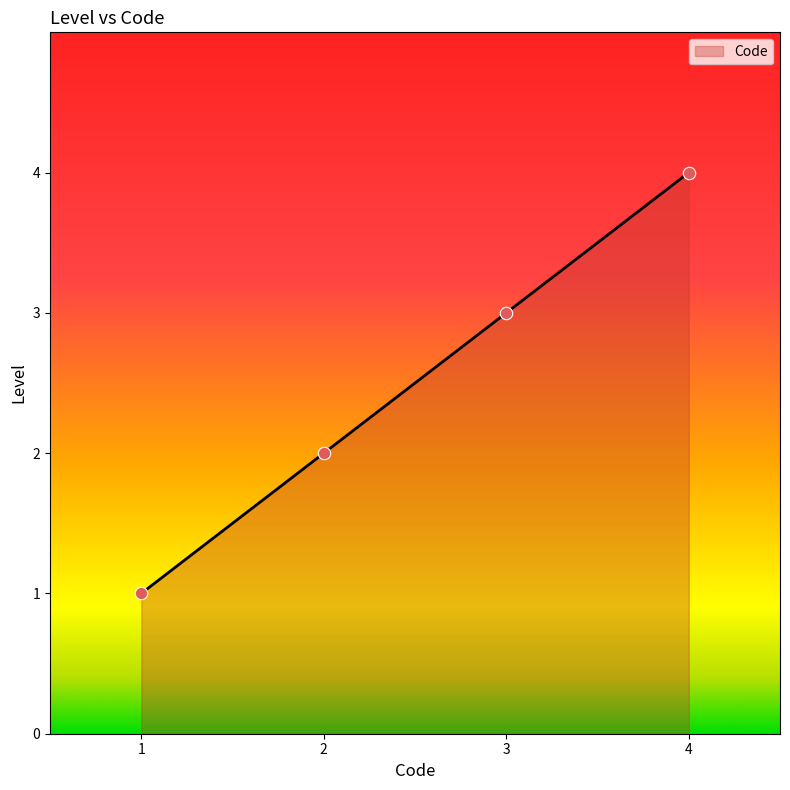

Approximately how many times larger is the value at 2 compared to 3?

0.7